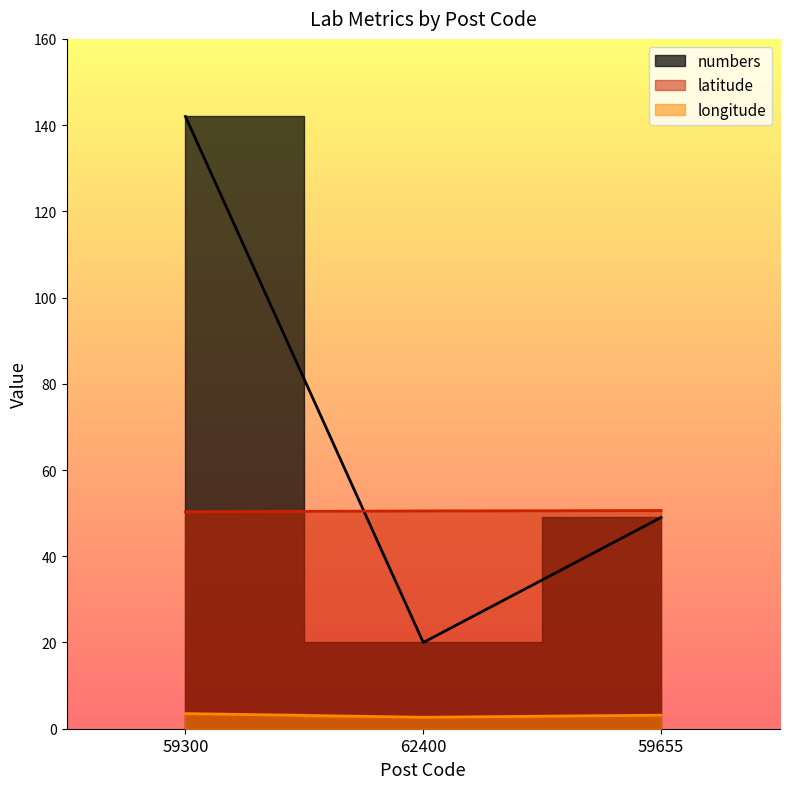

Count the number of categories in the chart.

3